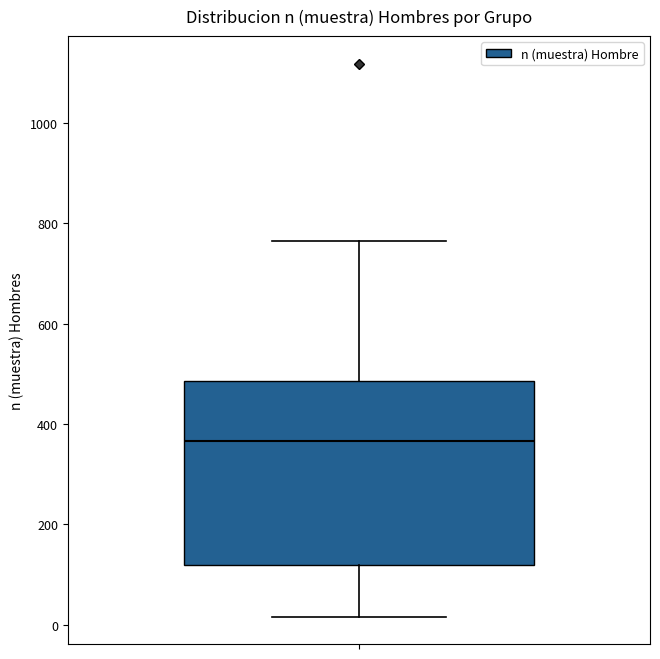

Where does the lower whisker of the box end on the y-axis? The values are not printed on the chart, so give them approximately, as read against the axis.

20